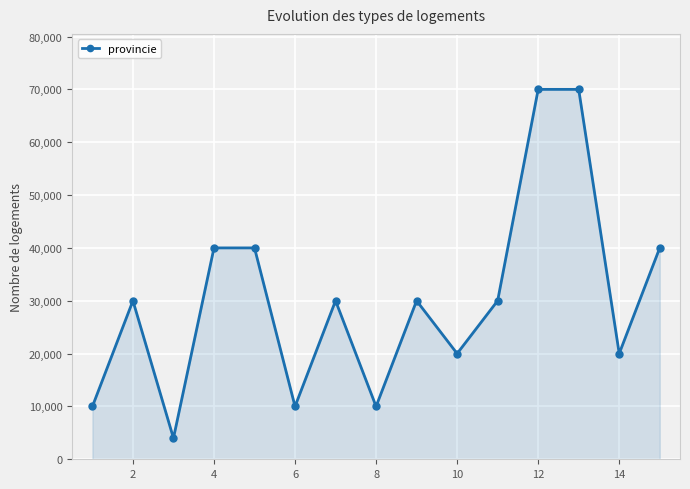

What is the average value?

30267